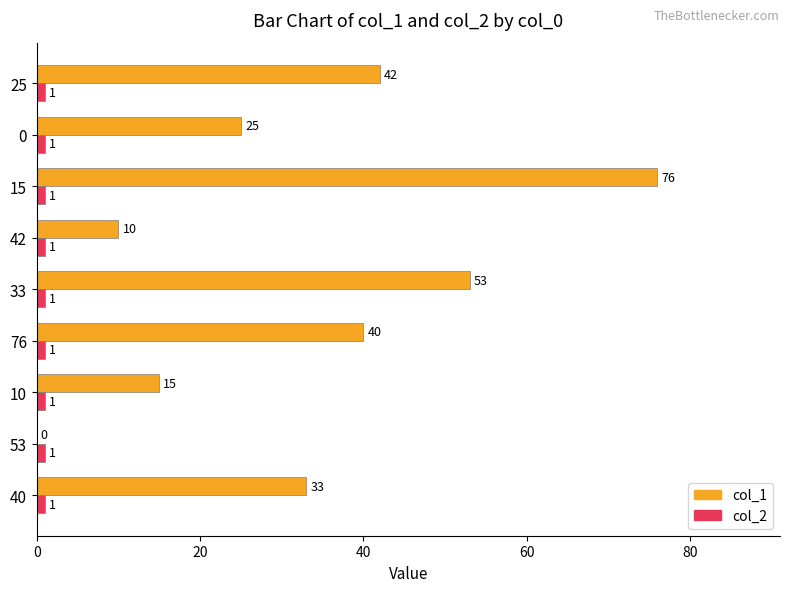

What is the maximum value shown in the chart?

76